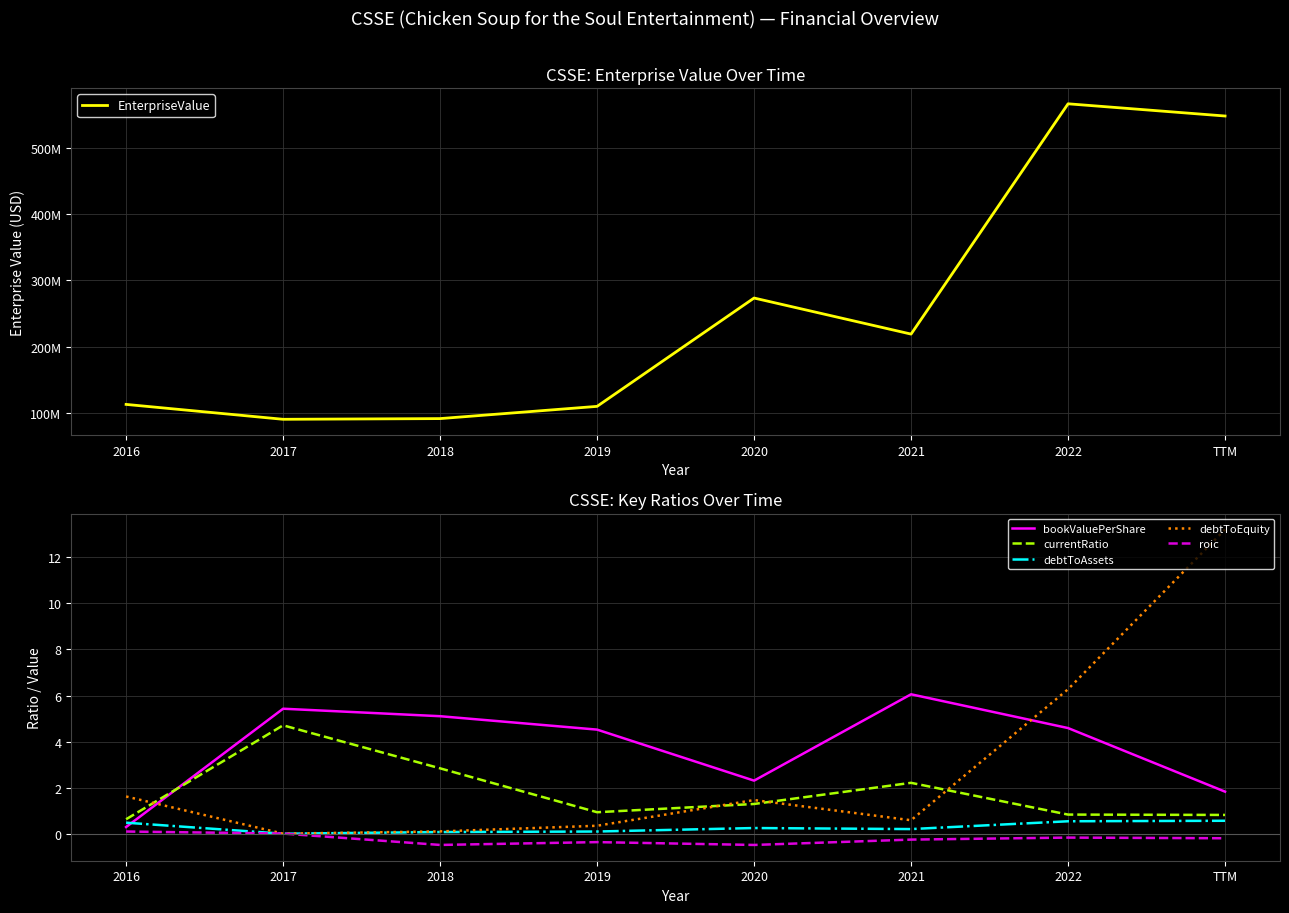

Which series changed the most between 2018 and 2019?

EnterpriseValue